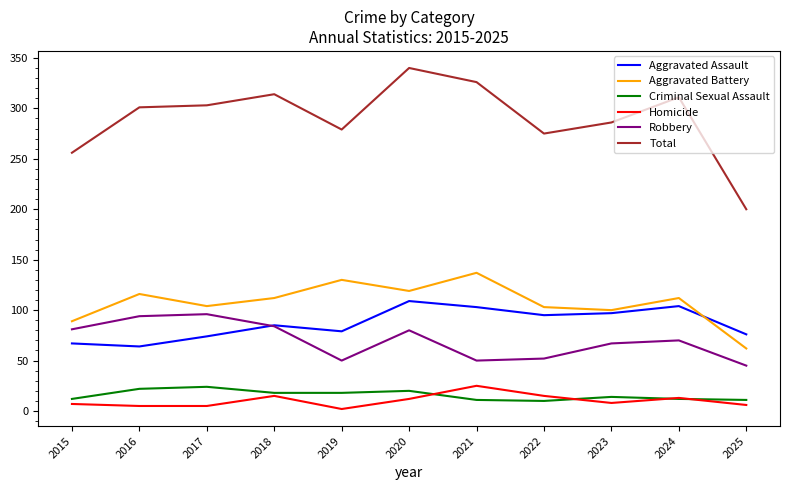

Which category has the lowest value across all series?

2019